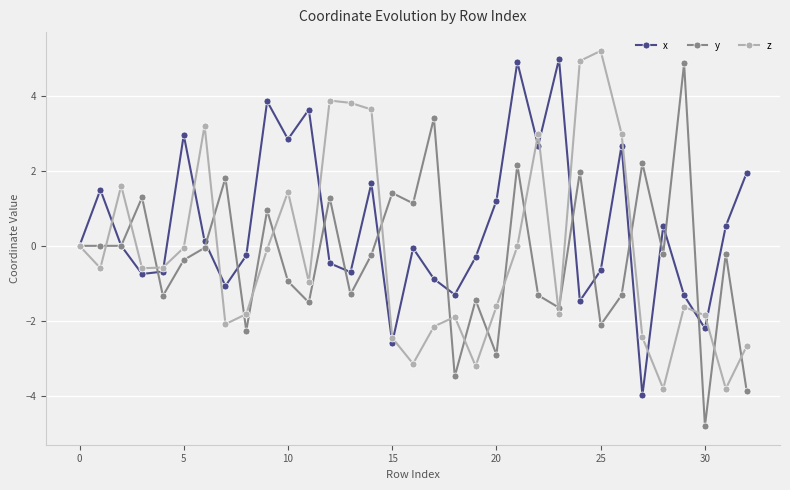

What is the minimum value shown in the chart?

-4.8